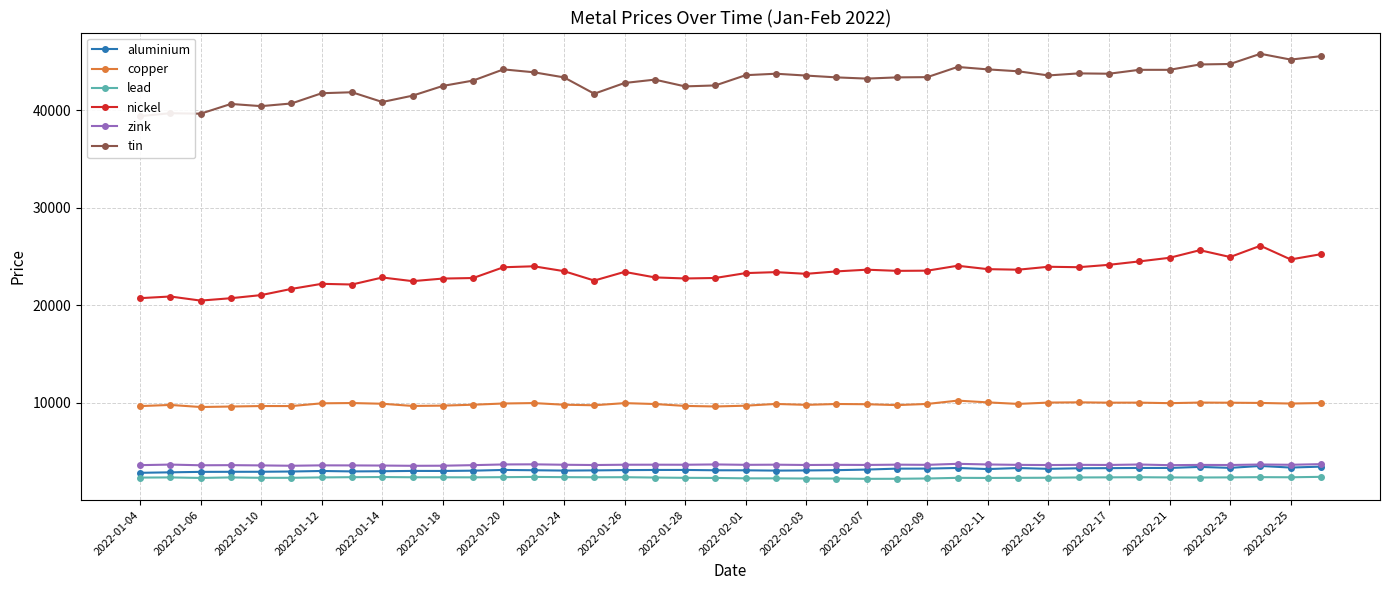

What are all the series names shown in the legend?

aluminium, copper, lead, nickel, zink, tin